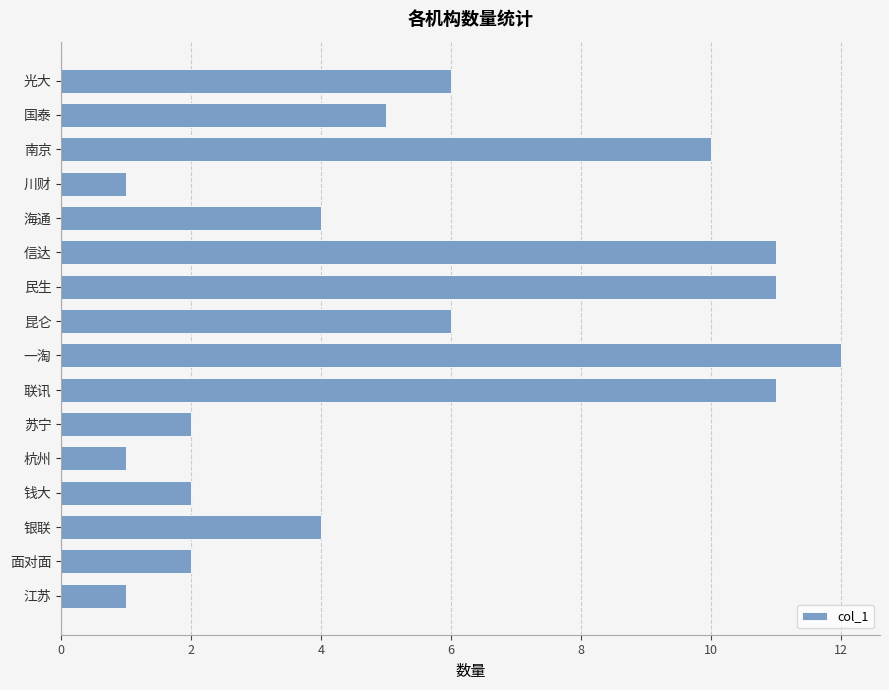

Is it true that the value at 杭州 is 1?

True